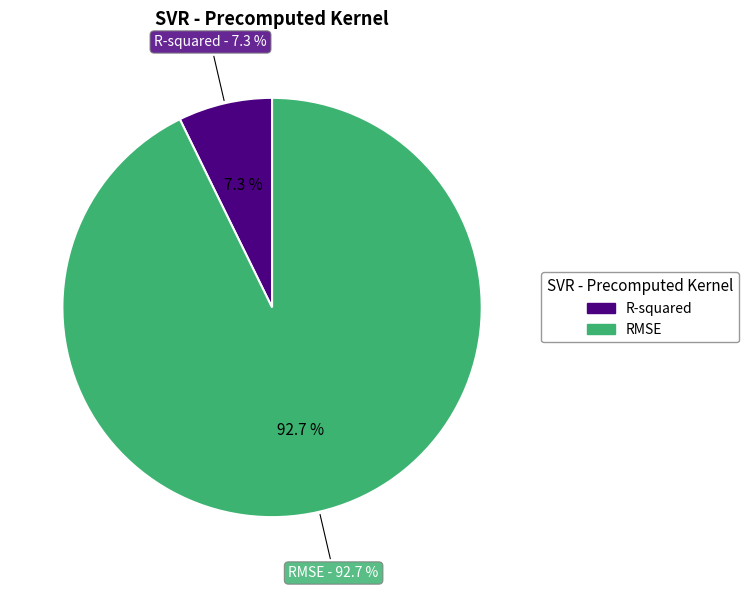

True or false: RMSE accounts for 93% of the total.

True